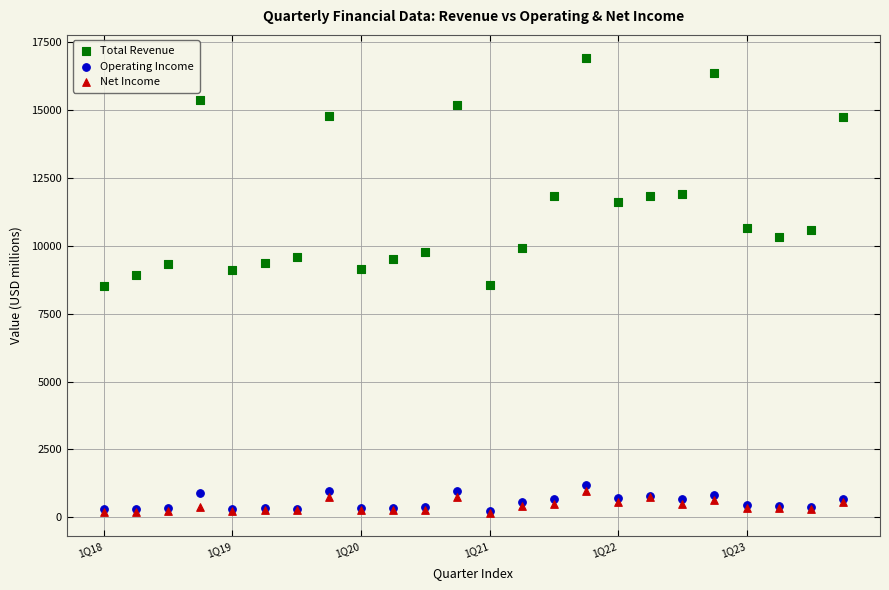

Which series has the largest Y range (max minus min)?

Total Revenue